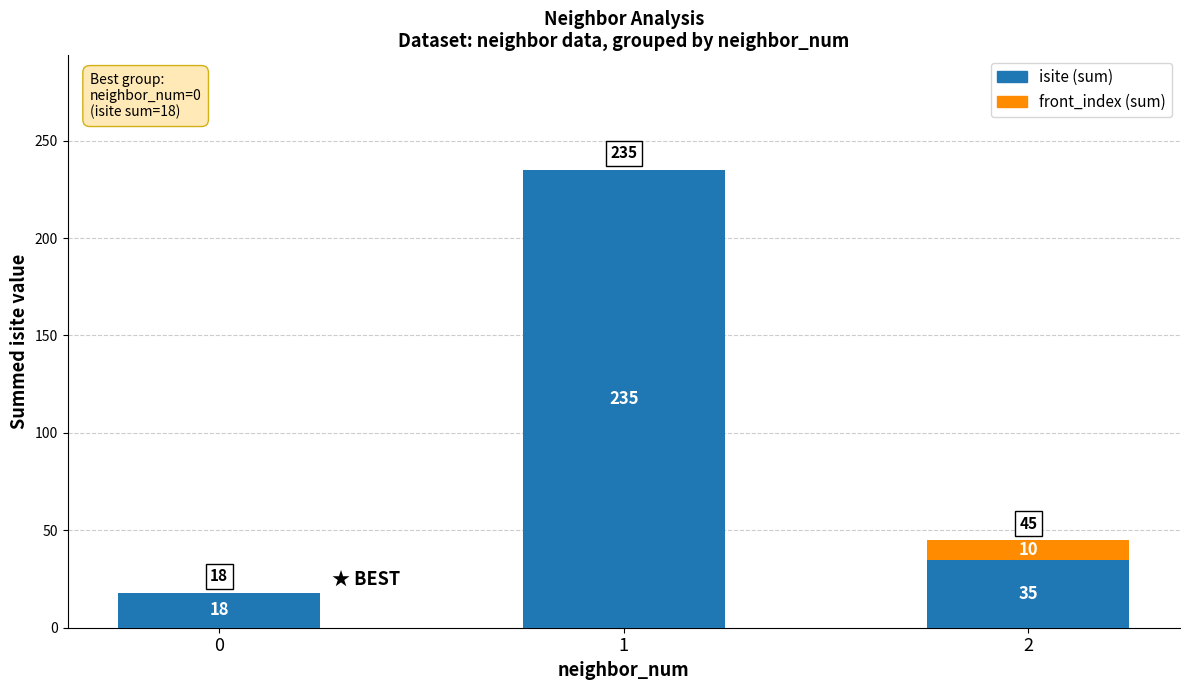

Reading right to left, transcribe the values for isite (sum).

2=35	1=235	0=18